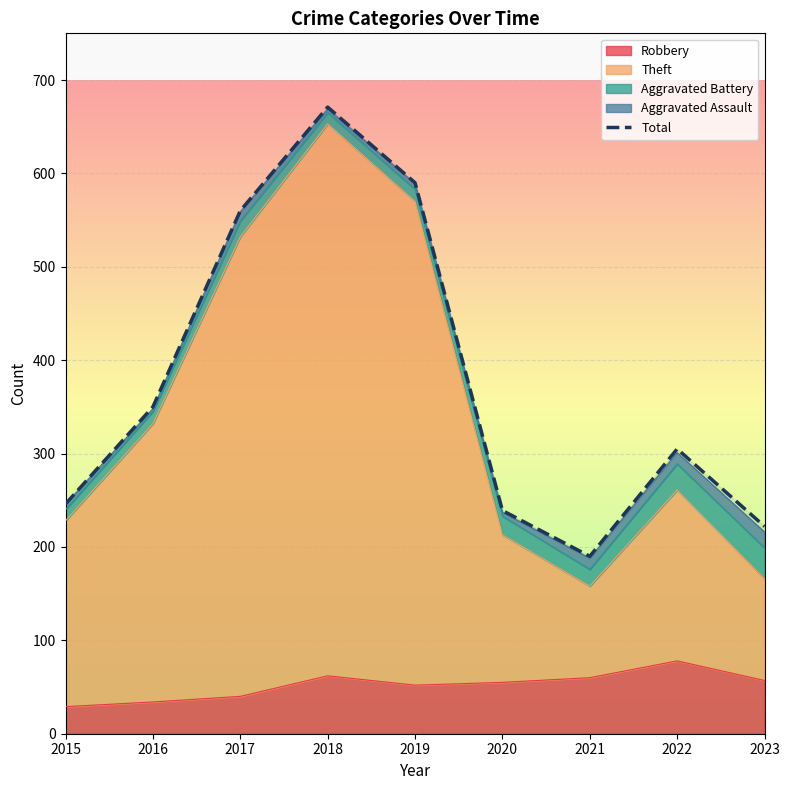

Reading right to left, transcribe all the data shown in this chart.

222	305	190	239	590	671	560	350	246